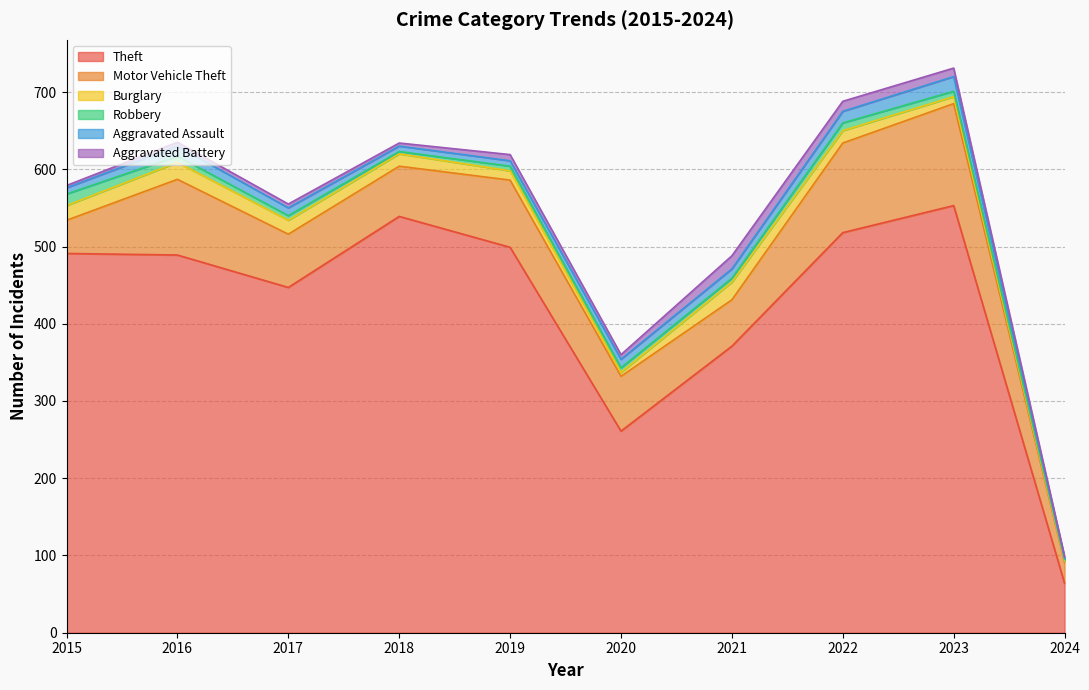

What is the total value across all series at 2017?

555